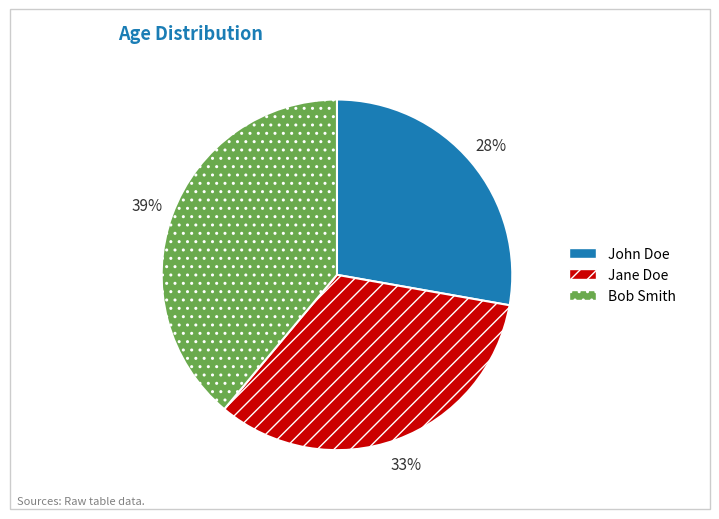

To the nearest percent, what is the average slice percentage?

33%